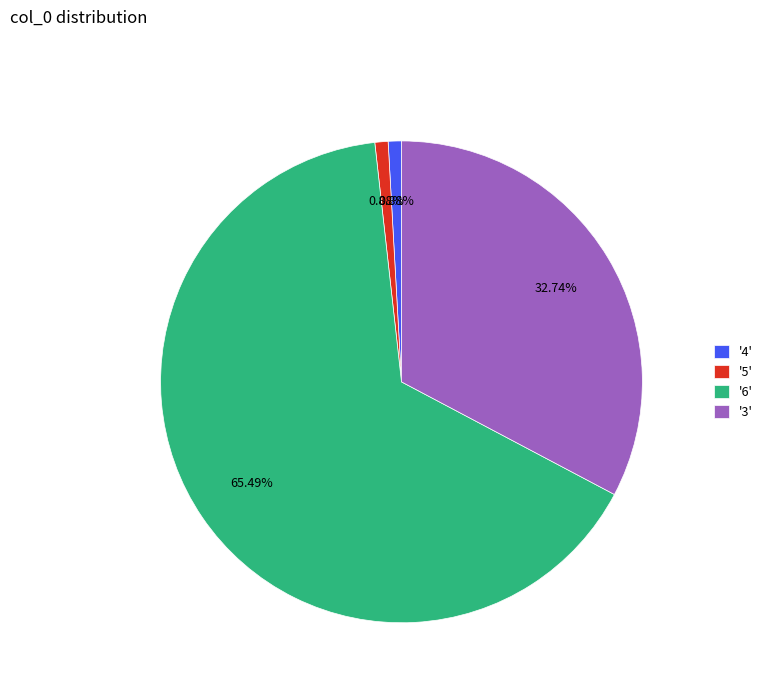

Combined, do '5' and '6' account for over 50%?

Yes